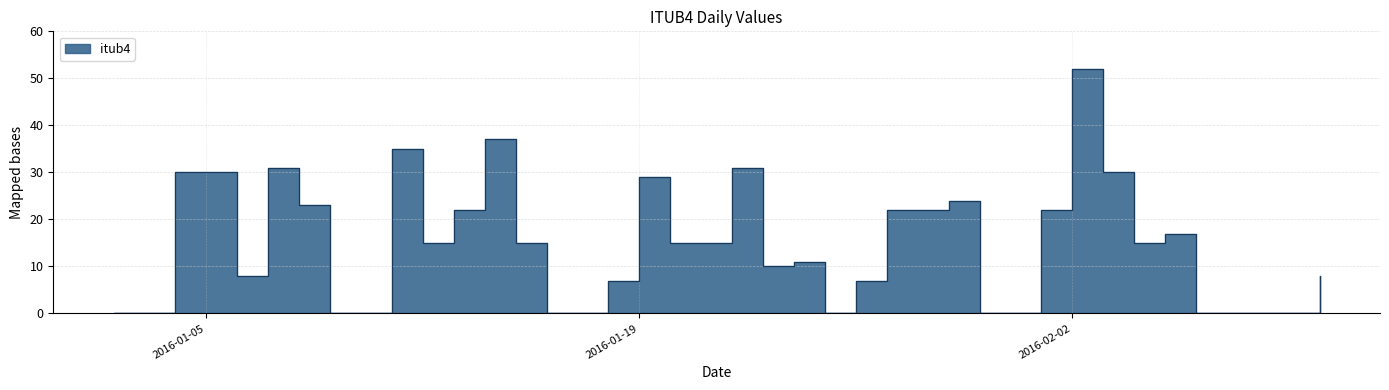

Approximately how many times larger is the value at 2016-01-05 compared to 2016-01-11?

0.9